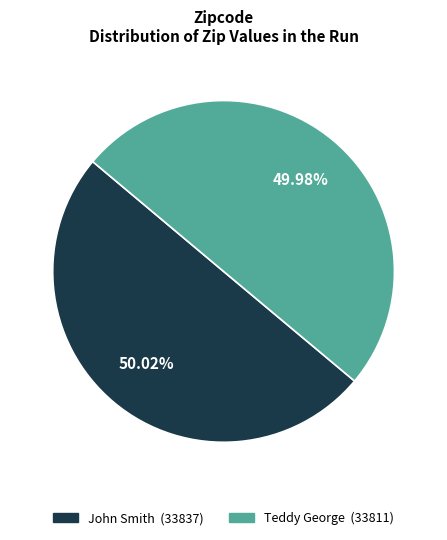

Combined, do Teddy George and John Smith account for over 50%?

Yes